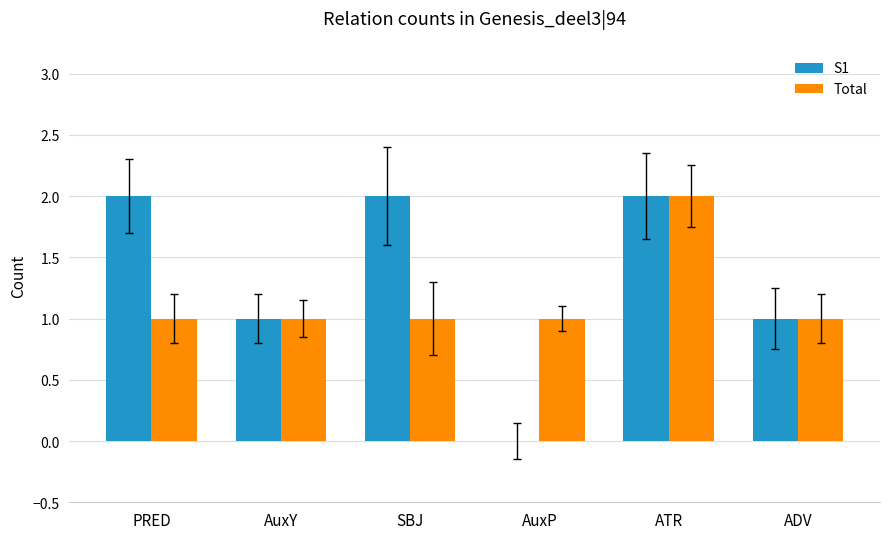

Is the value of Total at ADV greater than the value of S1 at AuxP?

Yes